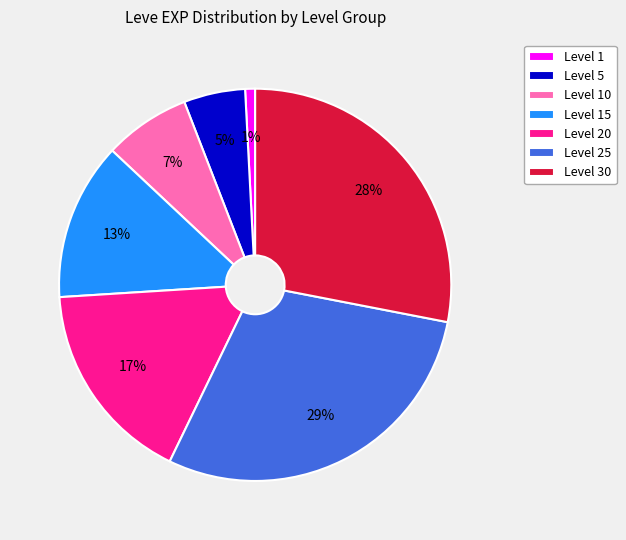

To the nearest percent, what portion does Level 20 represent?

17%